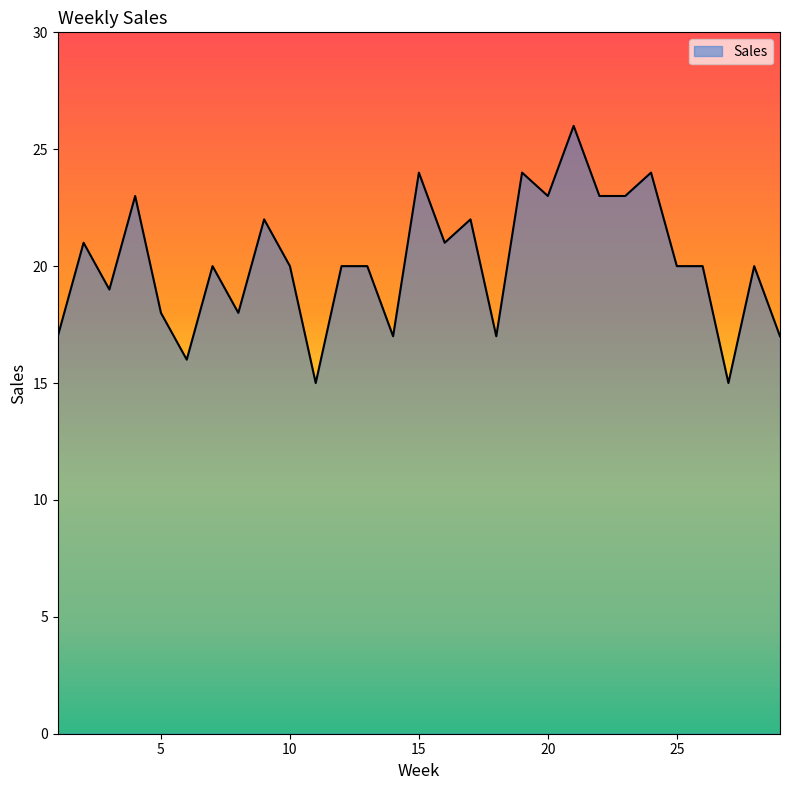

What is the greatest value displayed?

26